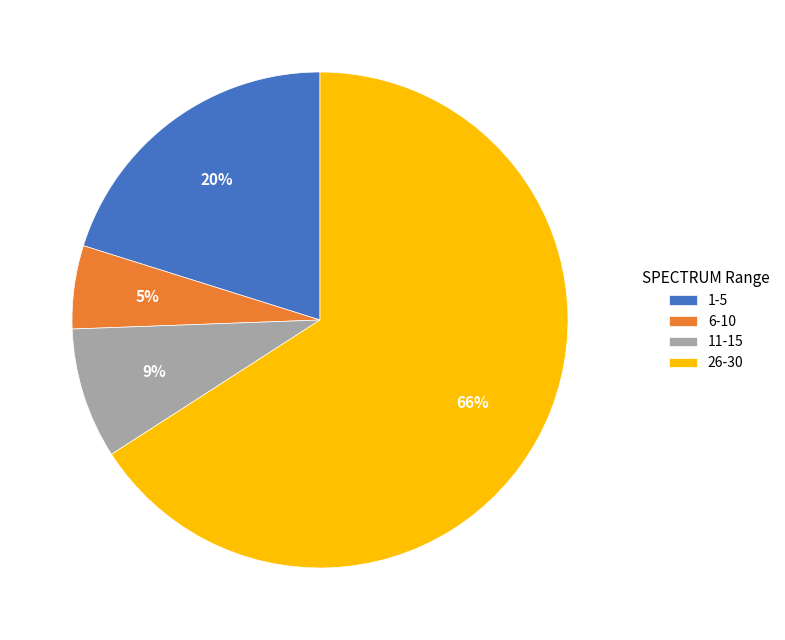

How many slices are in this pie chart?

4